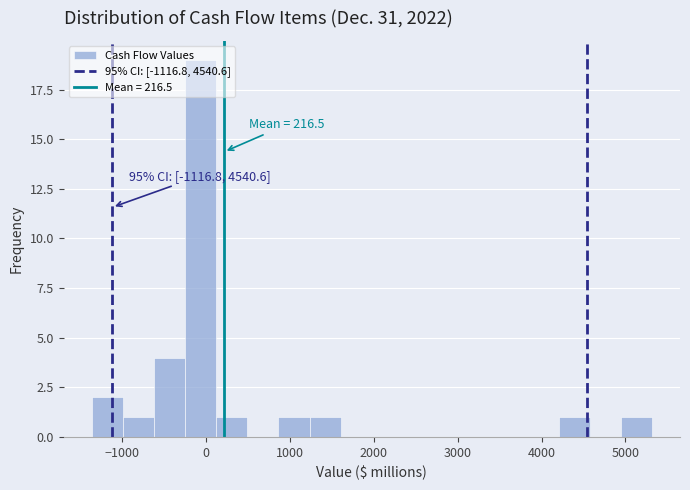

Read against the x-axis, roughly where is the centre of the tallest bar?

-100